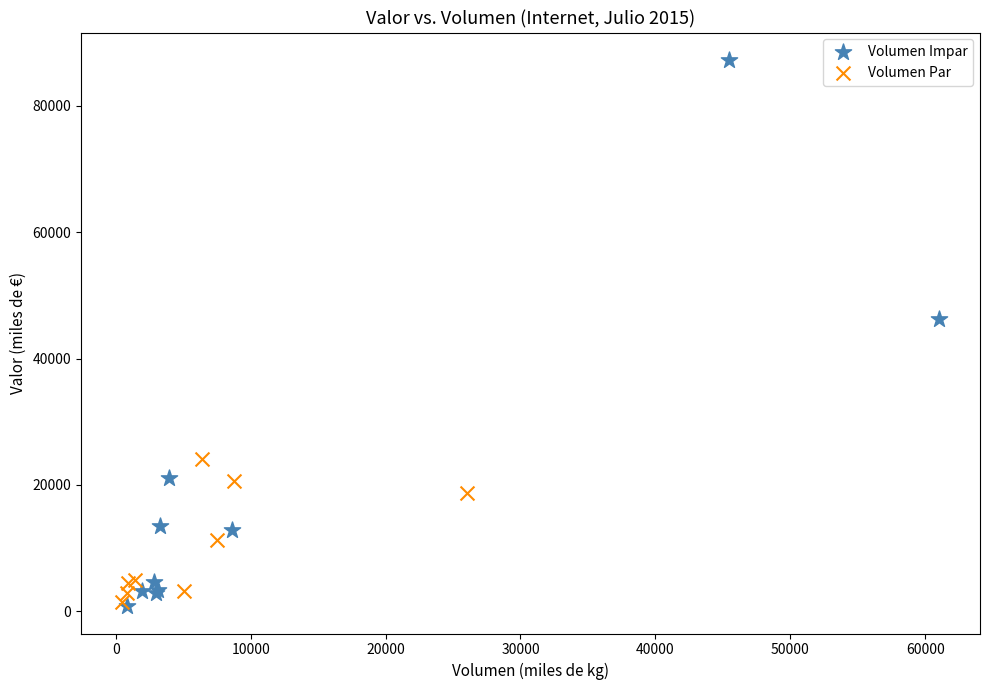

Which series contains the highest Y value?

Volumen Impar